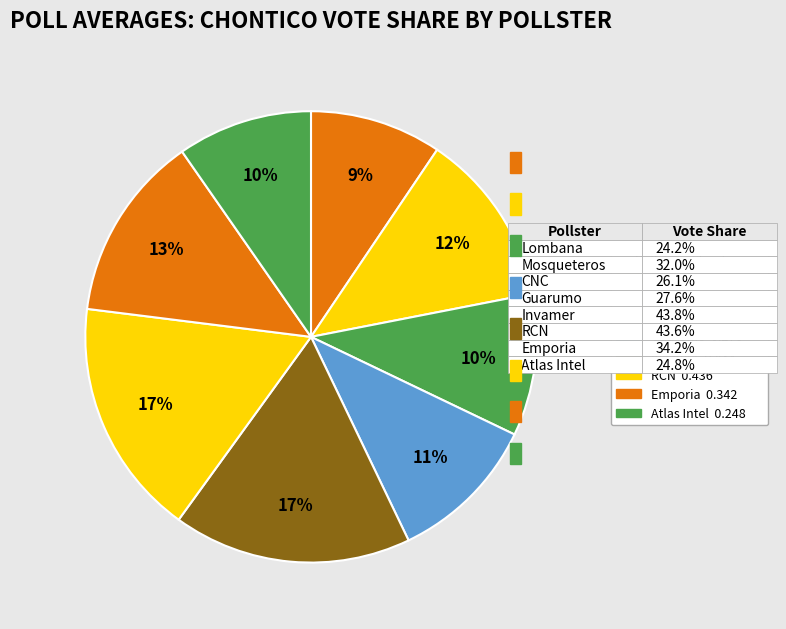

How many slices are in this pie chart?

8